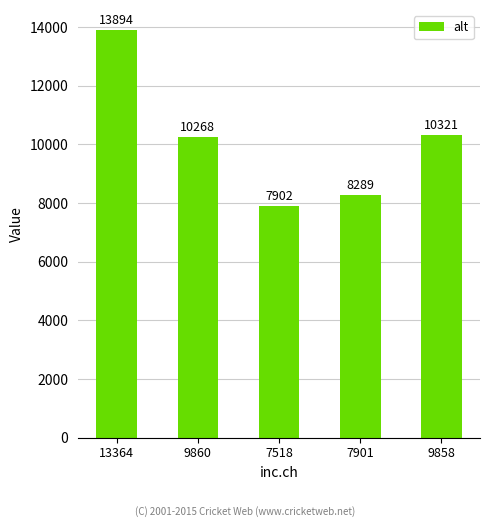

How many bars are there in total?

5